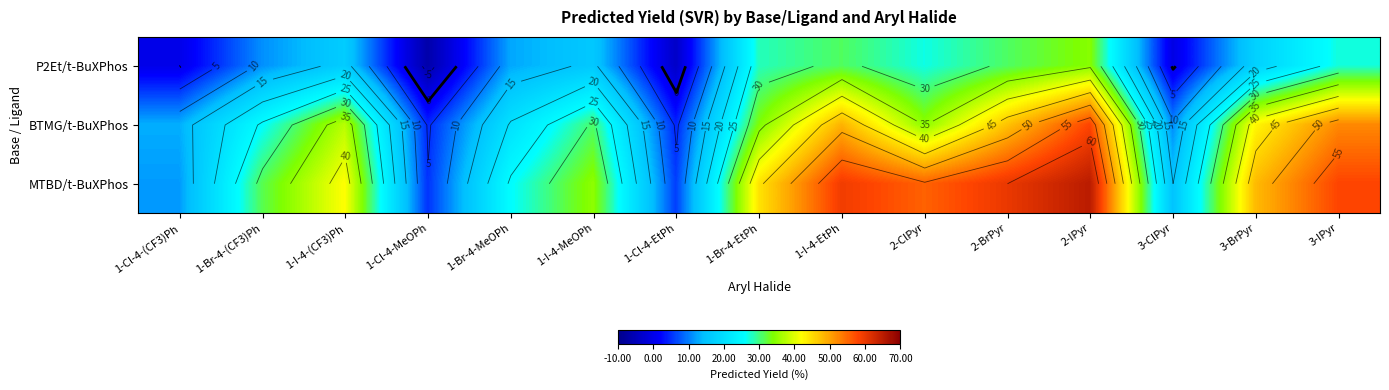

True or false: BTMG/t-BuXPhos has a value of 7.8 at 1-Cl-4-MeOPh.

False